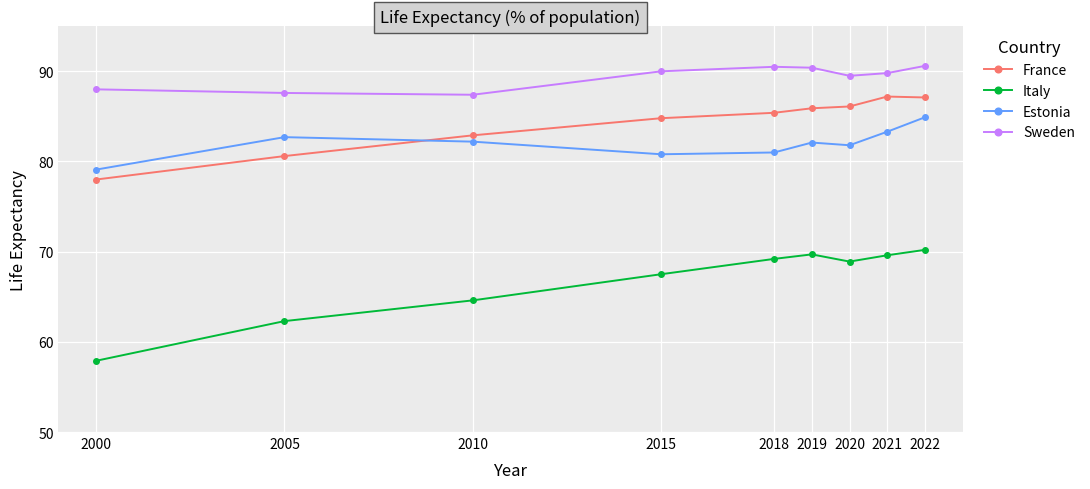

What is the value of the Estonia point at the 9th from the left?

84.9